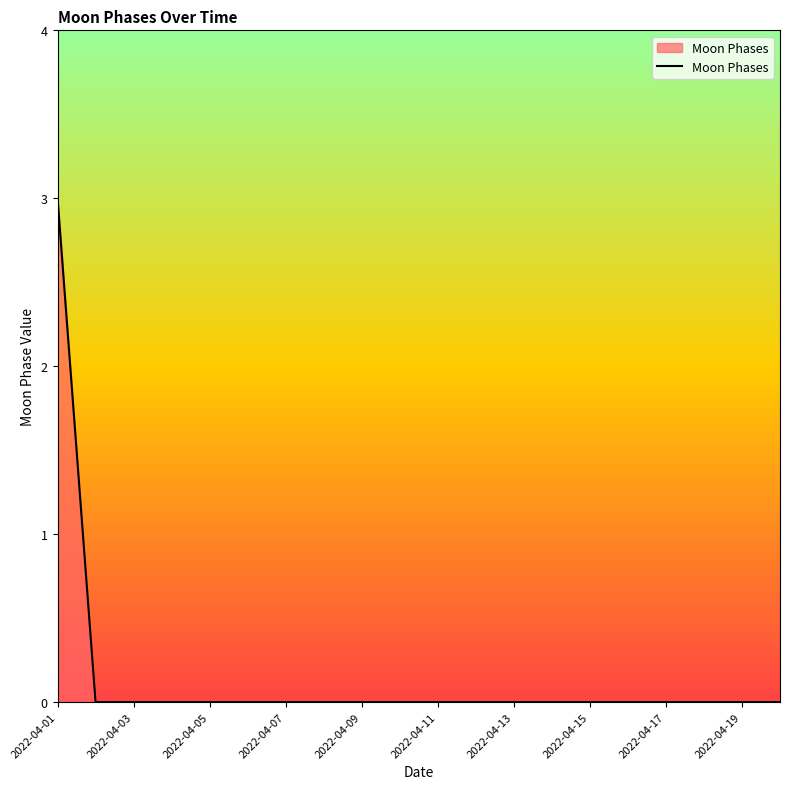

What is the difference between the maximum and minimum values?

3